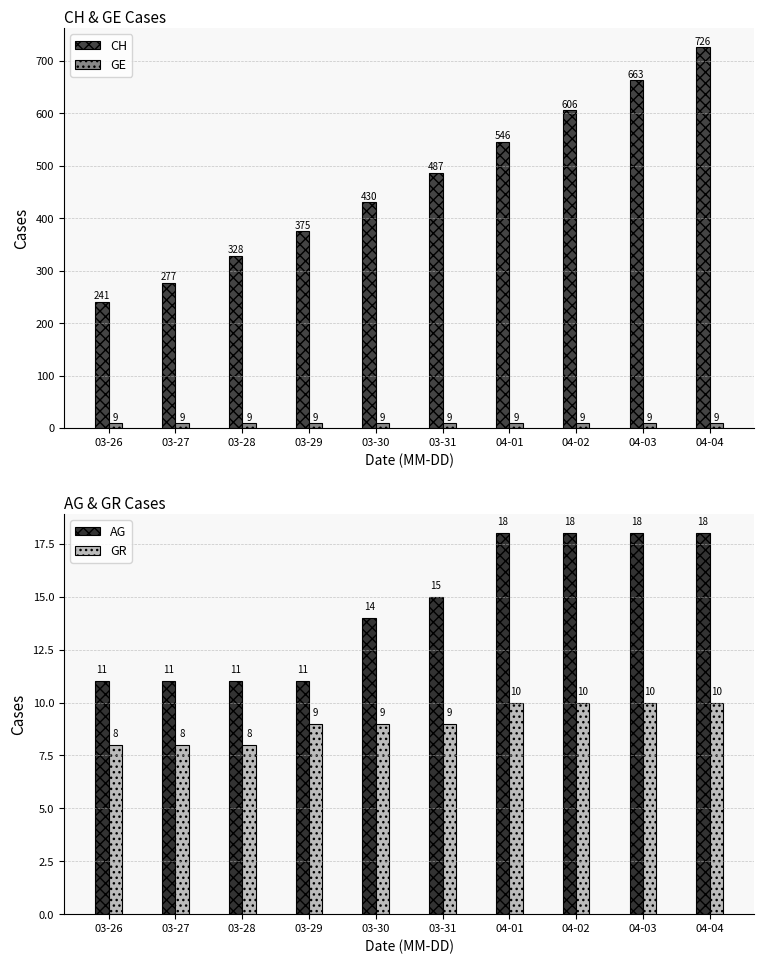

Reading right to left, transcribe all the data shown in this chart.

CH: 726	663	606	546	487	430	375	328	277	241
GE: 9	9	9	9	9	9	9	9	9	9
AG: 18	18	18	18	15	14	11	11	11	11
GR: 10	10	10	10	9	9	9	8	8	8